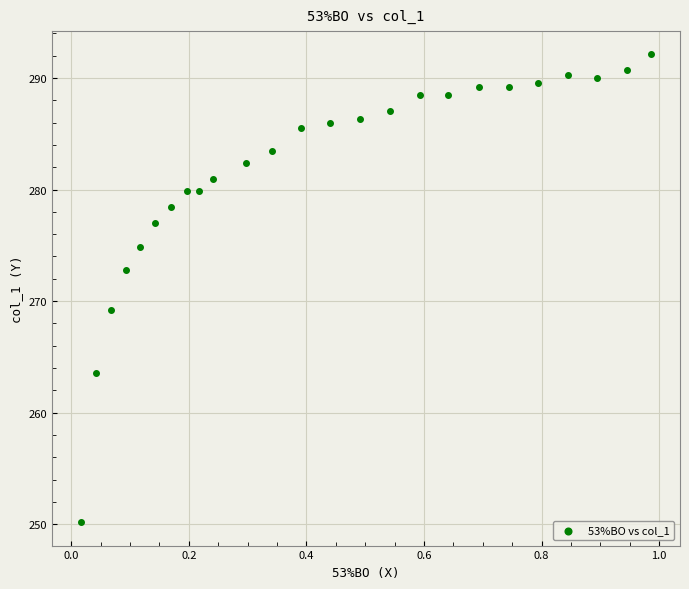

What is the range of X values (max minus min)?

1.0